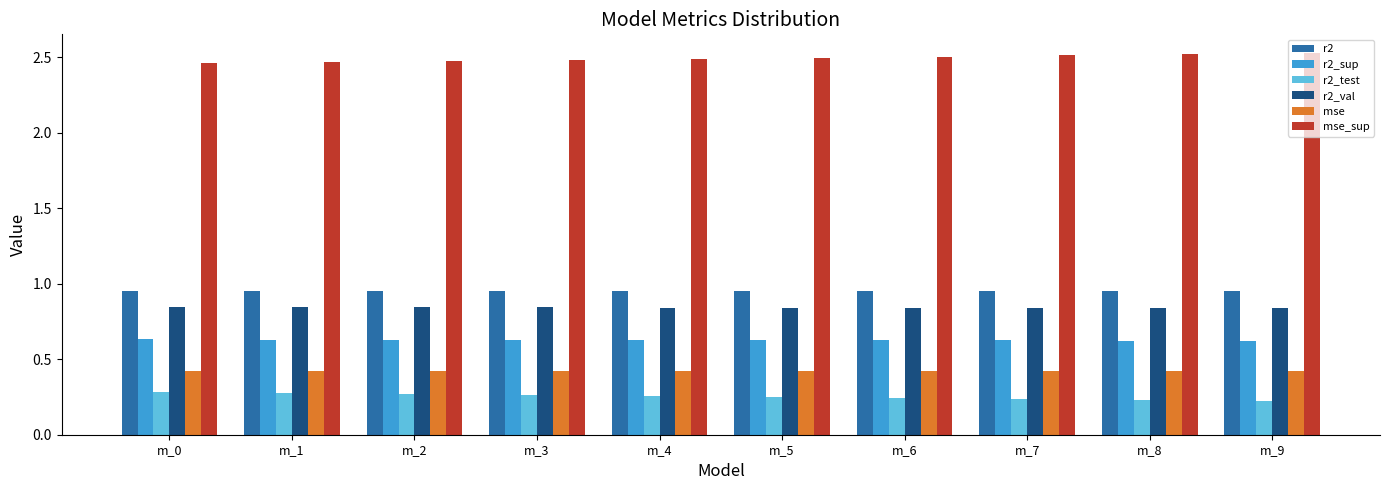

The value of r2_test at m_4 is 0.3. True or false?

True